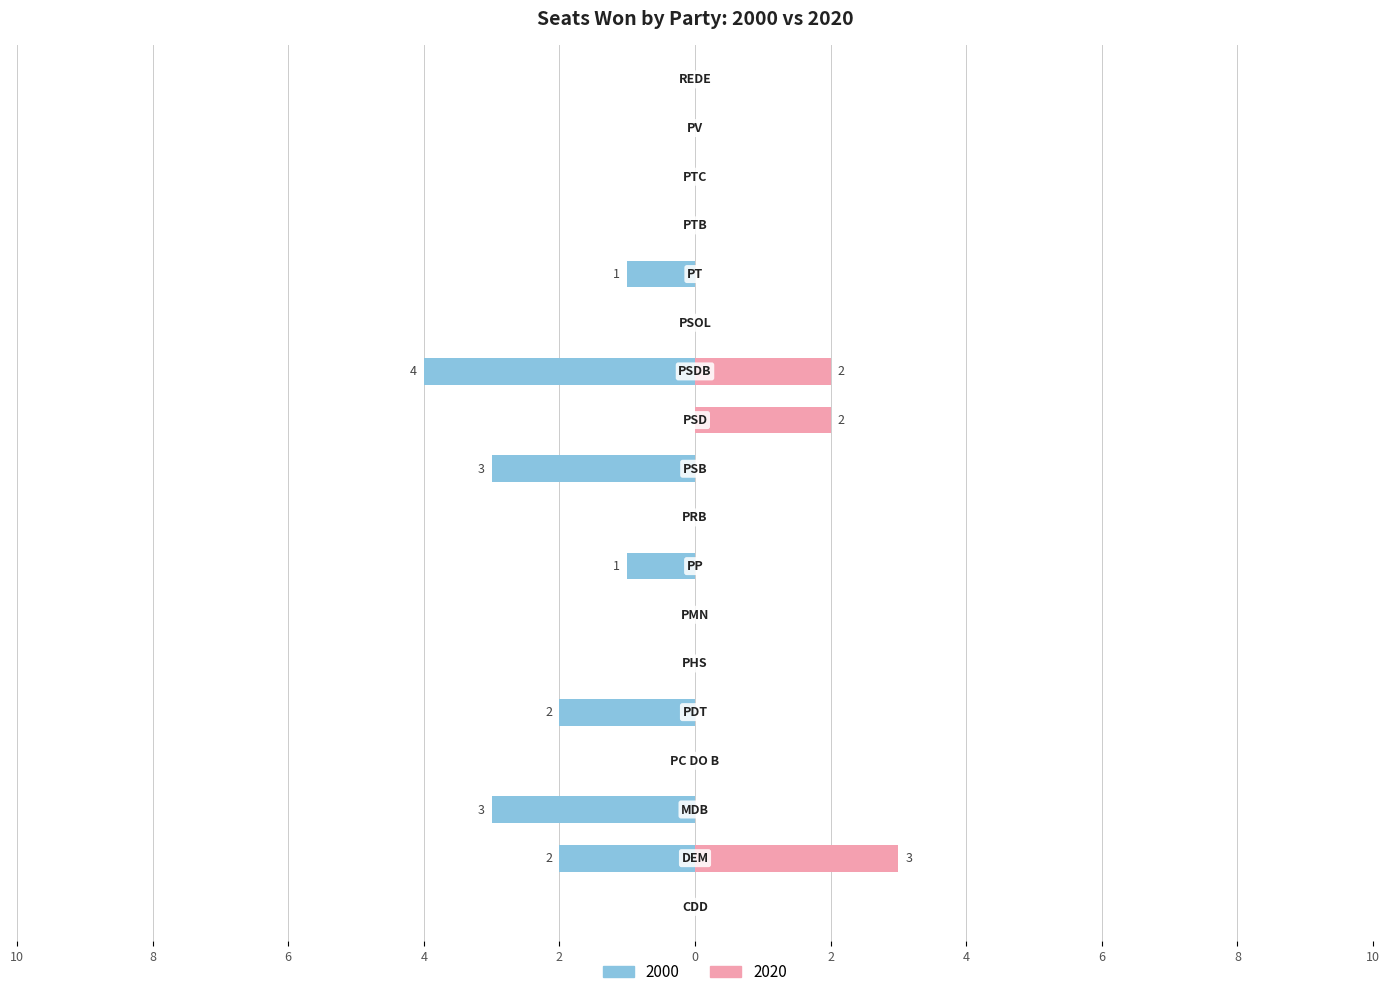

Is the value of 2000 at PMN greater than the value of 2020 at CDD?

No